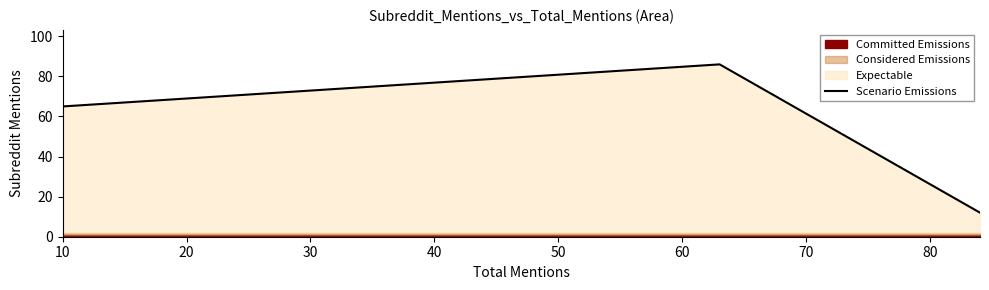

Does the chart display data point markers on the line(s)?

No